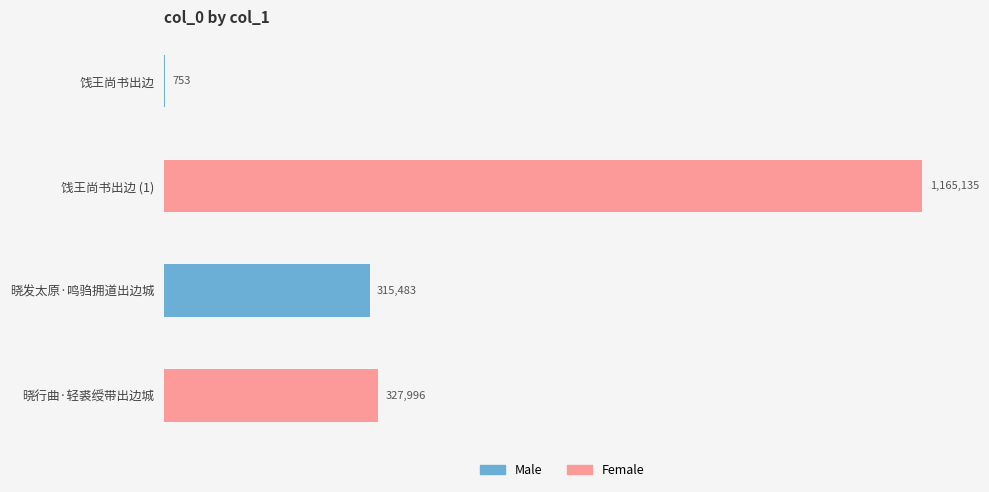

Are the bars horizontal?

Yes